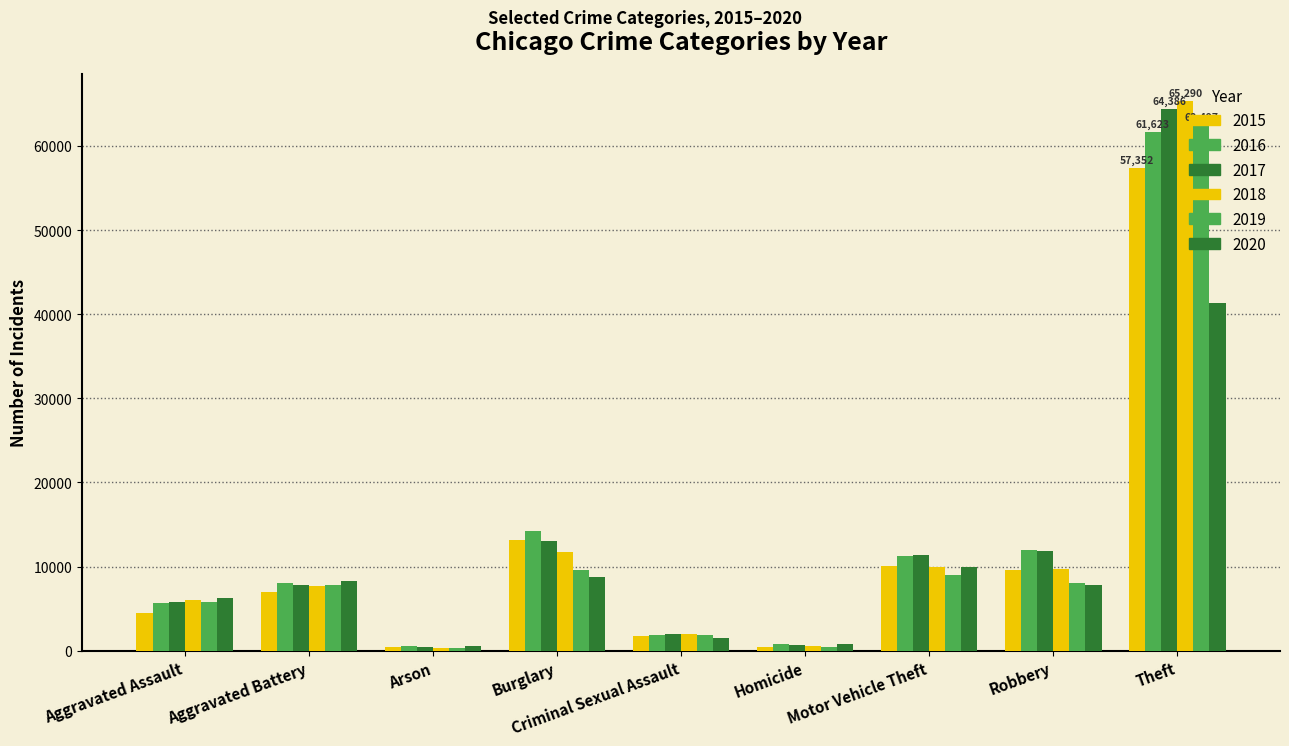

Are the bars horizontal?

No